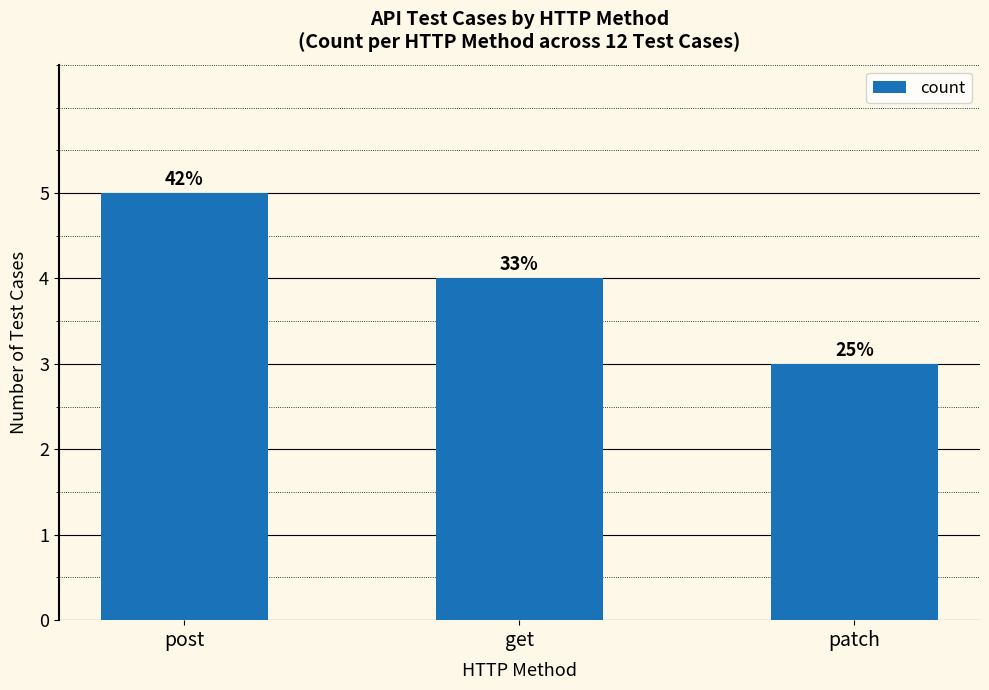

Rank the categories by value from lowest to highest.

patch, get, post